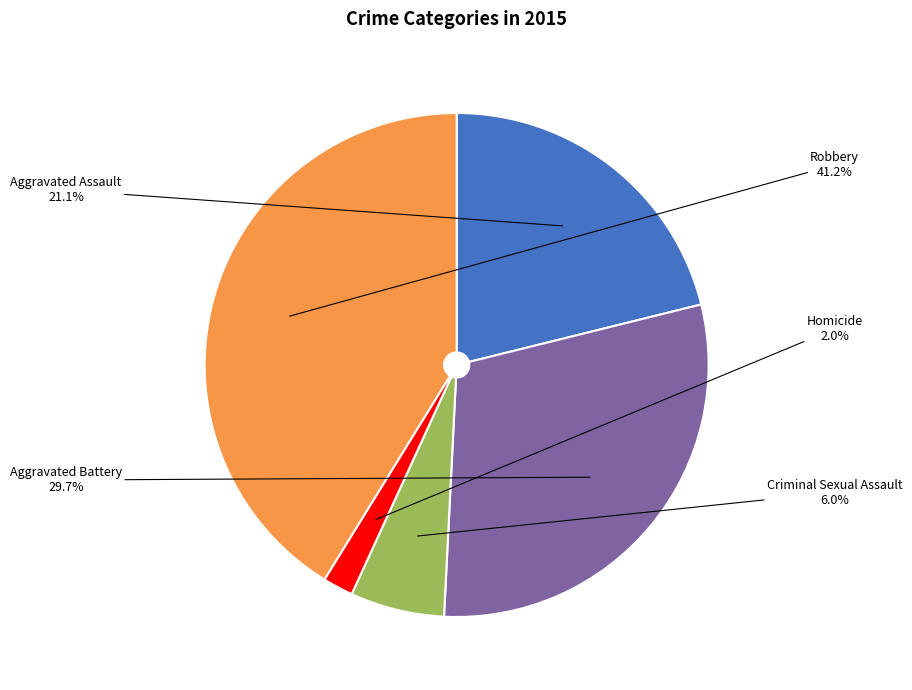

Count the number of slices in the pie.

5